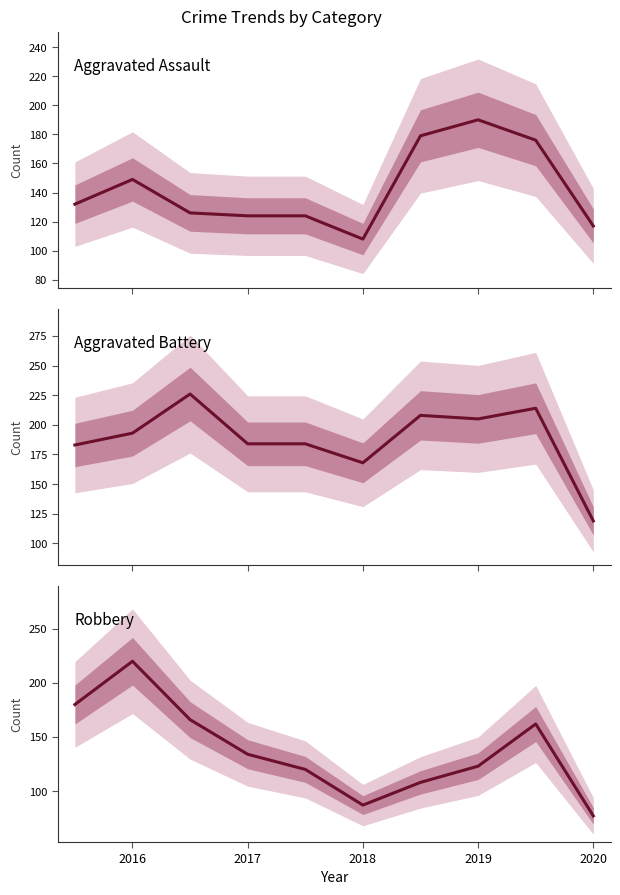

At which category is the sum across all series the highest?

2016